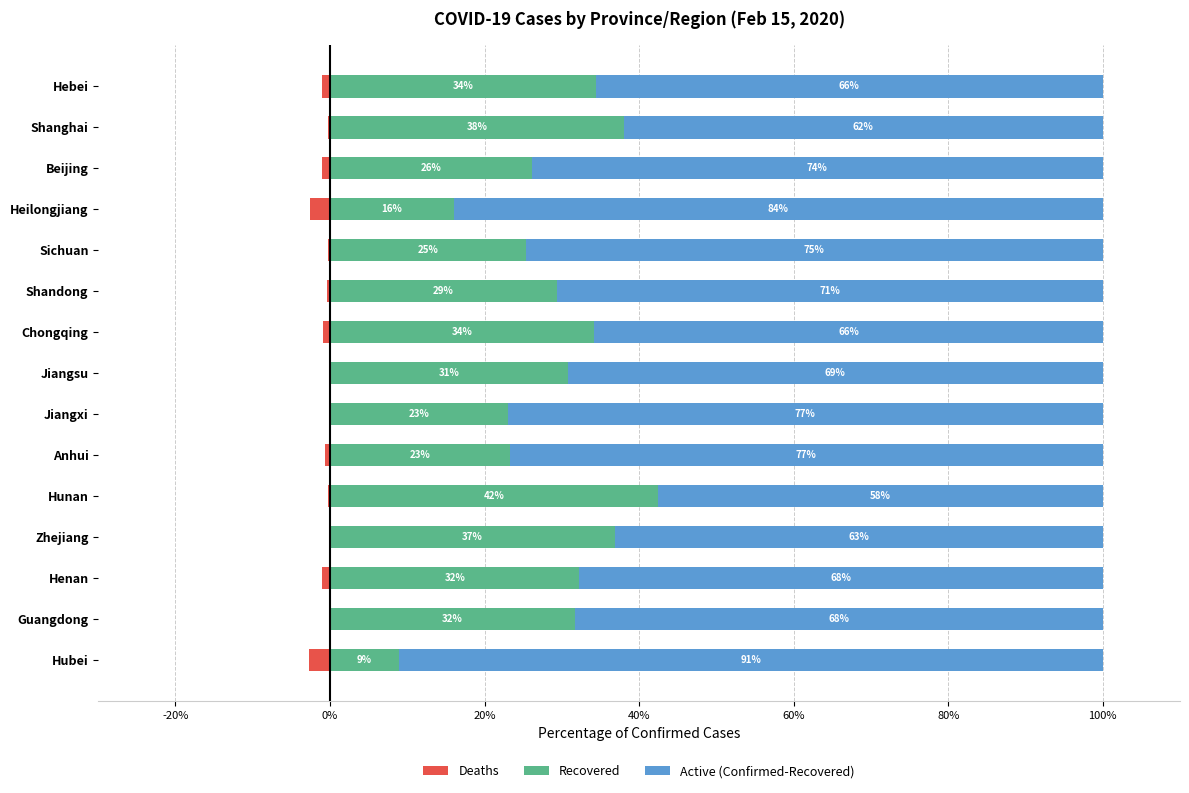

List the series in order of their peak value, lowest first.

Deaths, Recovered, Active (Confirmed-Recovered)